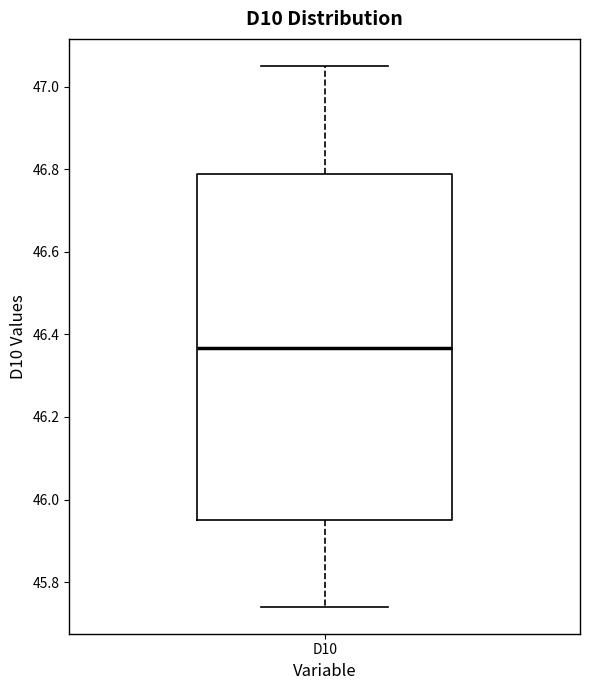

Read this box plot against the y-axis: the position of the median line, the range covered by the box, and the ends of both whiskers. The values are not printed on the chart, so give them approximately, as read against the axis.

median 46.36, box 45.96 to 46.78, whiskers 45.74 to 47.06